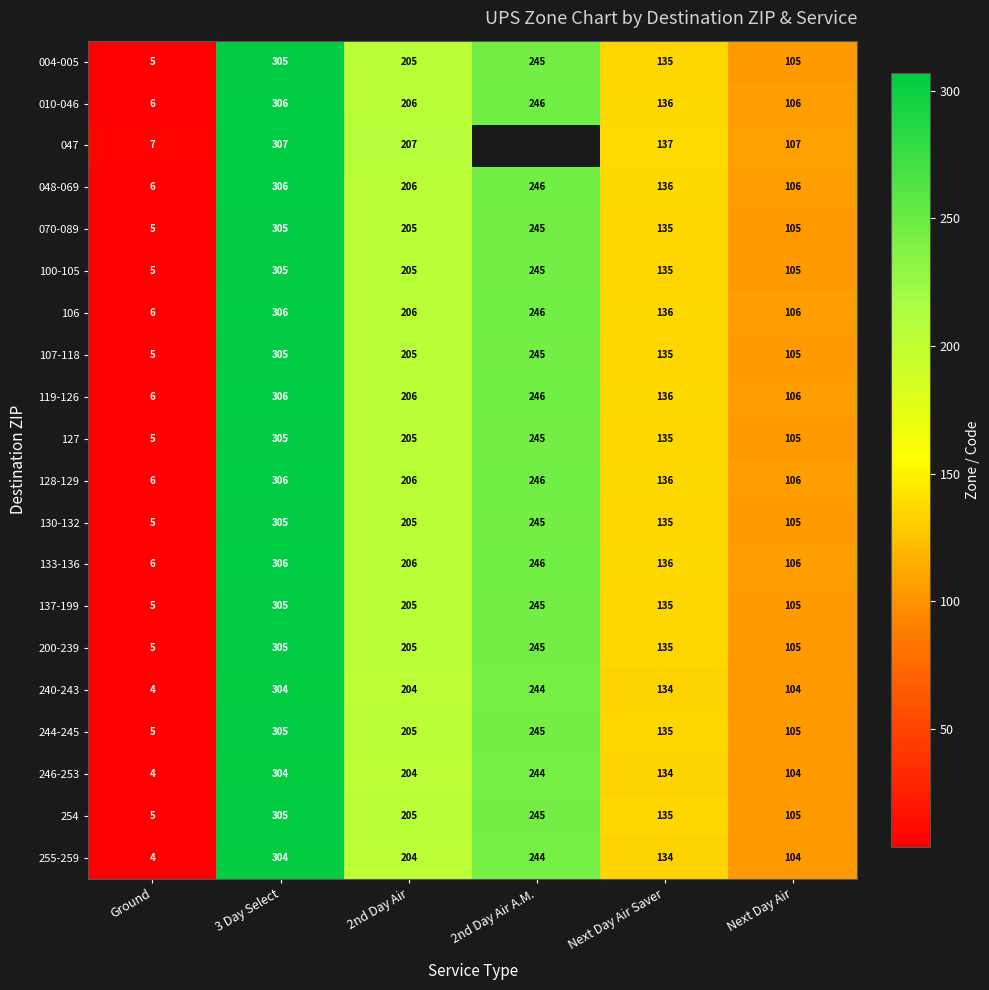

Between Ground and 3 Day Select, which is larger?

3 Day Select